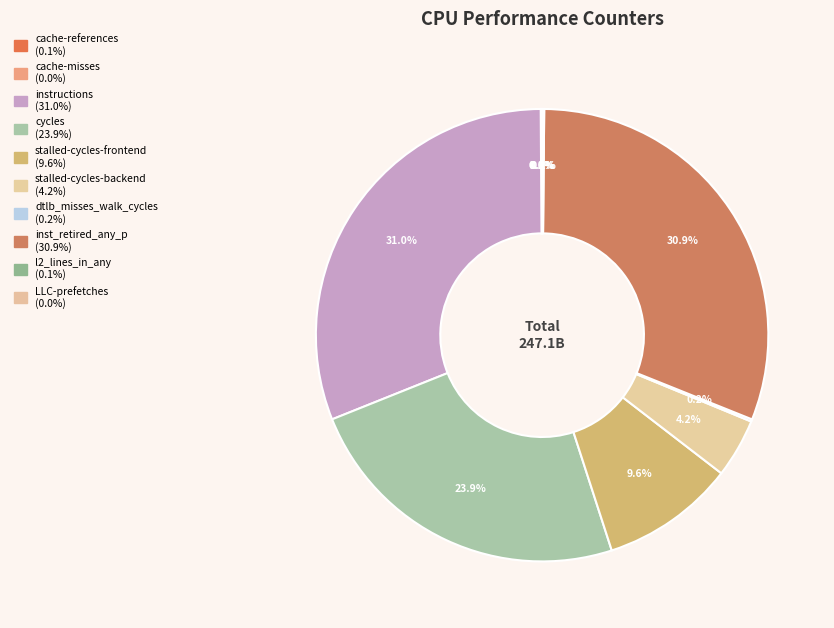

Do LLC-prefetches and cache-misses together represent more than half of the pie?

No